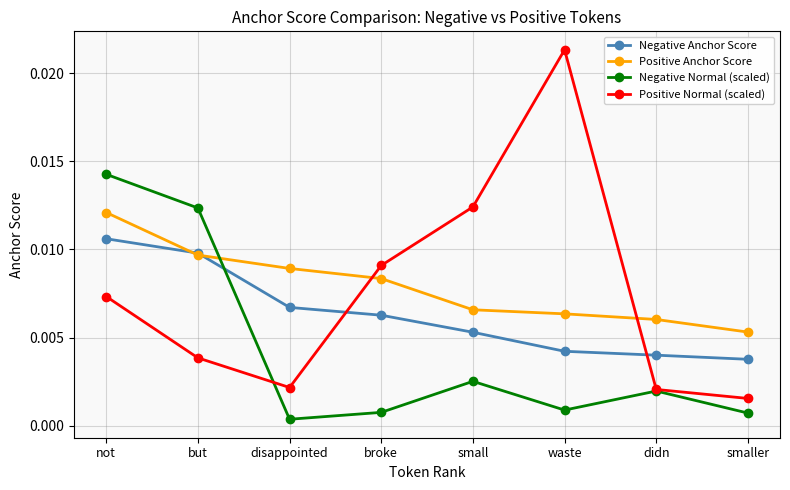

Where is Negative Normal (scaled) nearest to the value 0?

disappointed